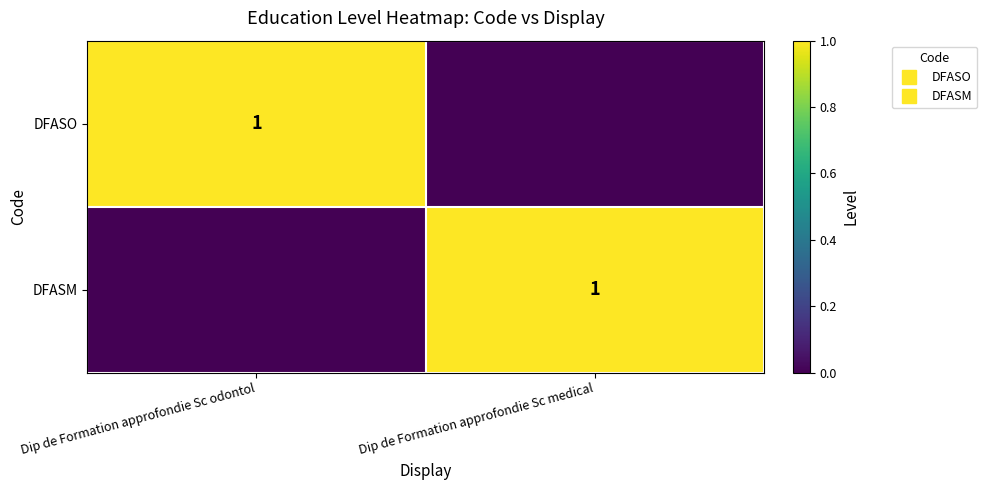

What is the difference between the DFASM values at Dip de Formation approfondie Sc medical and Dip de Formation approfondie Sc odontol?

1